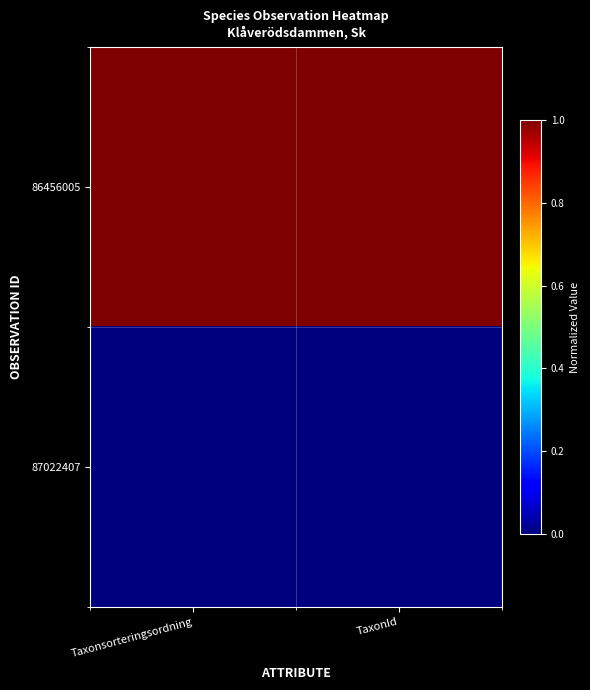

List the series in order of their peak value, highest first.

86456005, 87022407